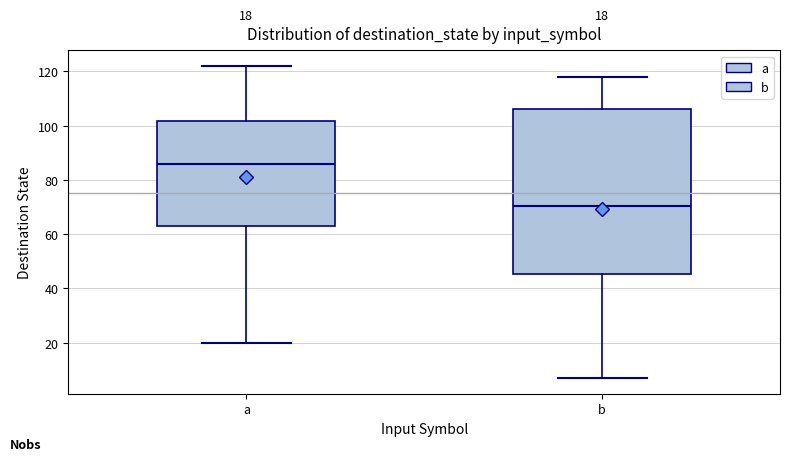

Which box is the tallest, from its lower edge to its upper edge?

b